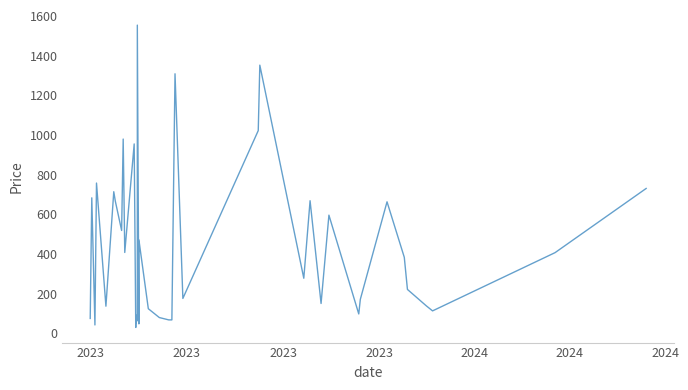

Where is the first local maximum?

2023